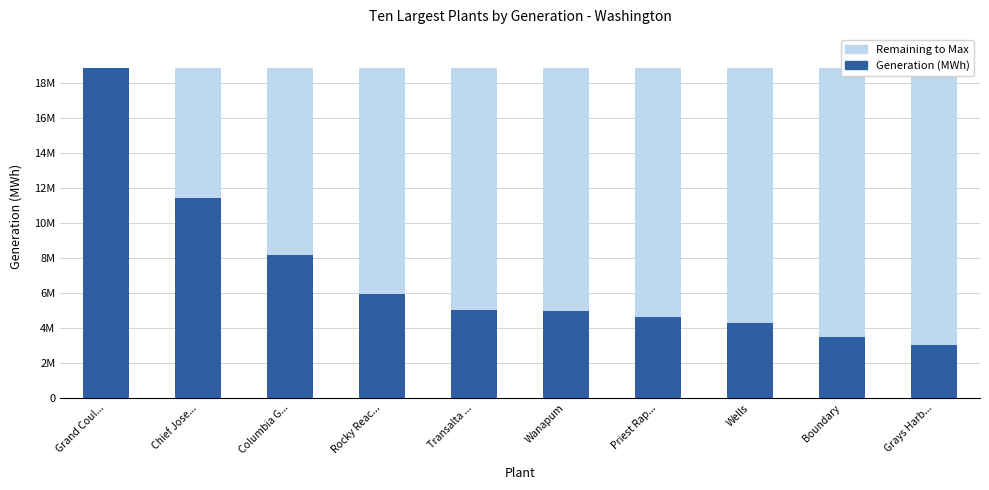

Which label corresponds to the smallest value in the chart?

Grand Coul...